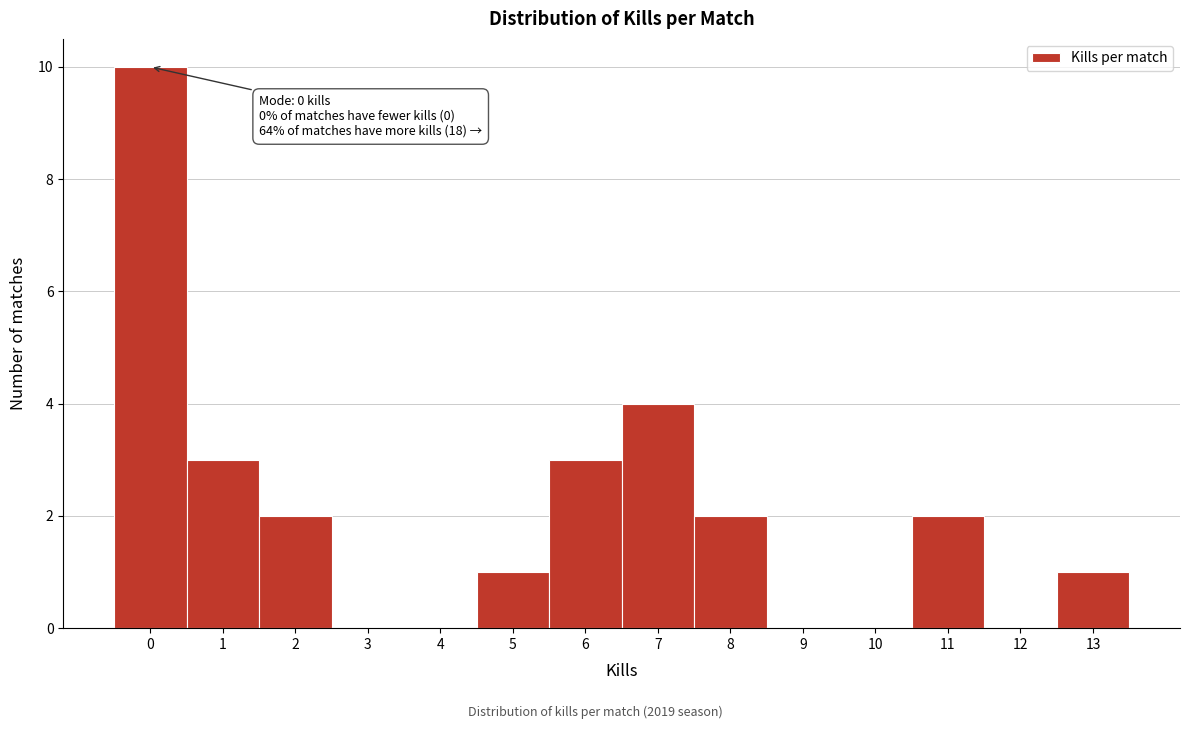

Over which range of the x-axis is the bar tallest?

-0.5 to 0.5